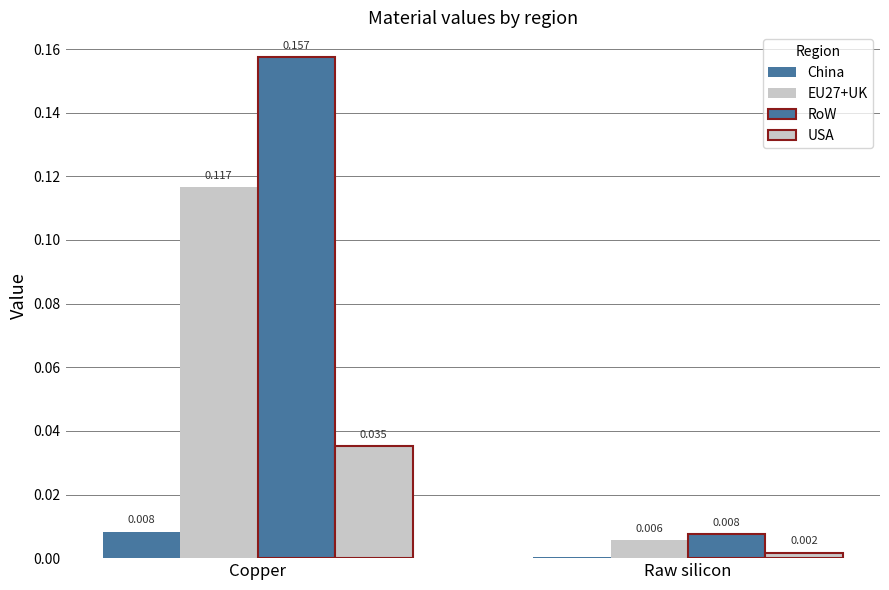

How many groups of bars are there?

2